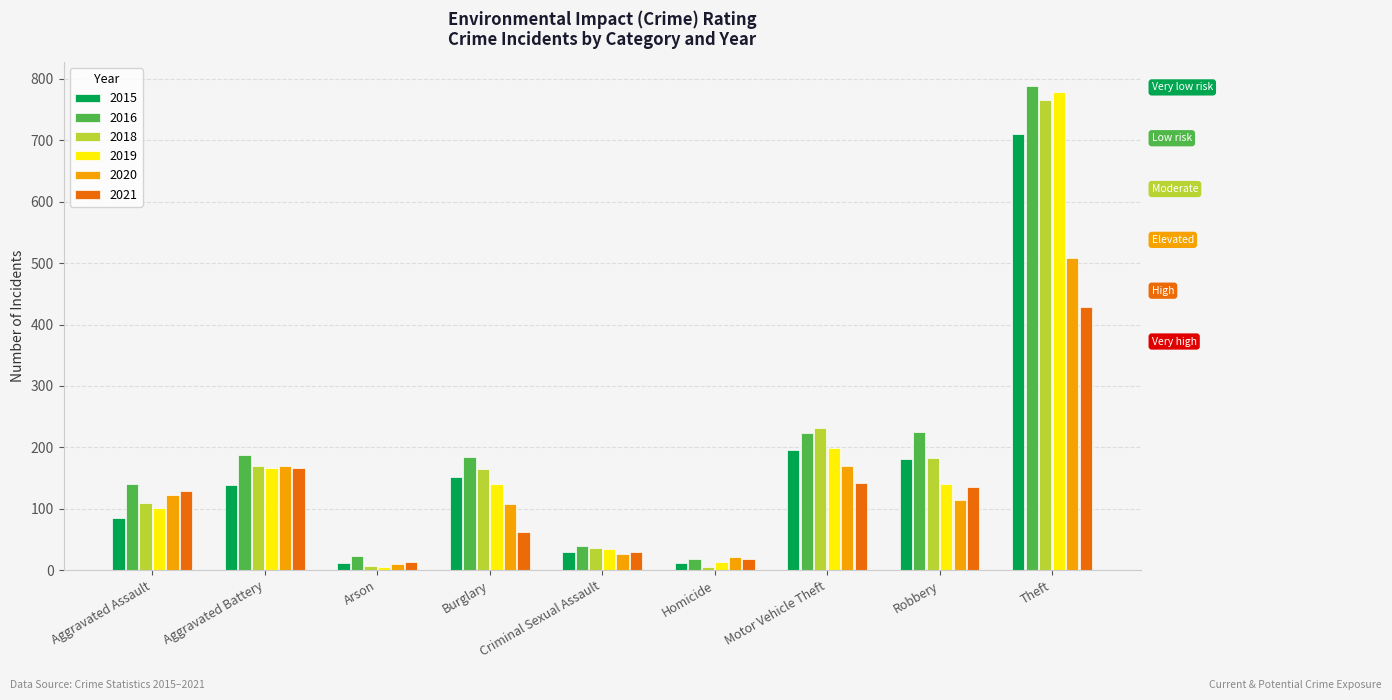

What is the difference between the highest and lowest values at Homicide?

16